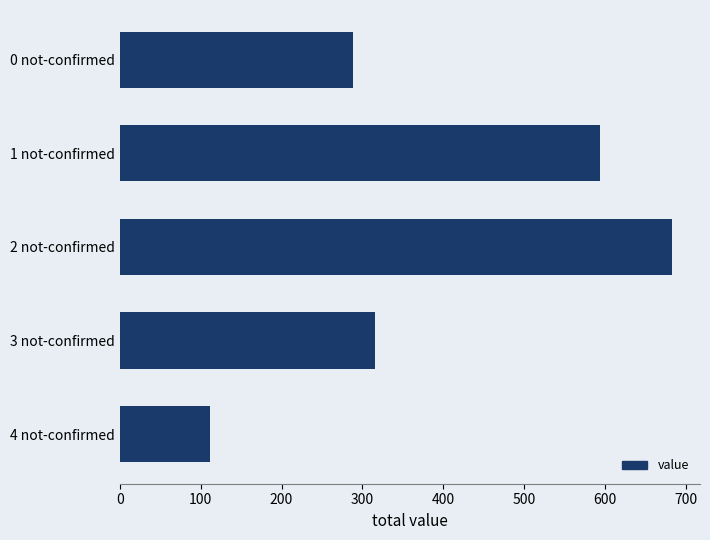

What is the change in value from 2 not-confirmed to 3 not-confirmed?

-367